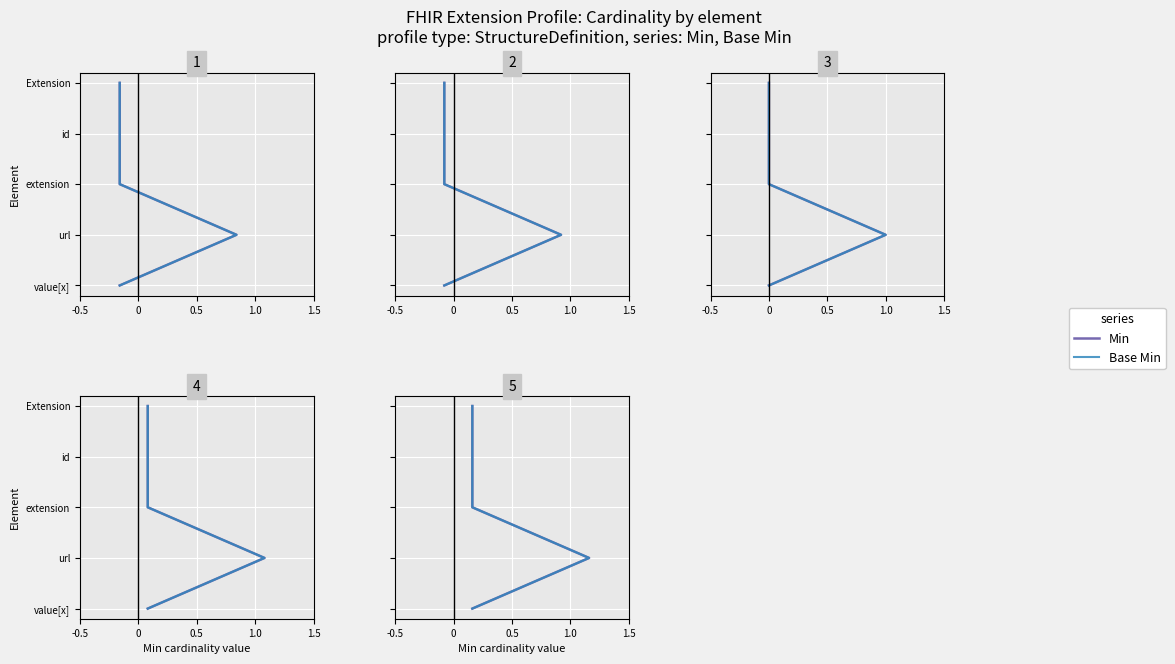

True or false: Min and Base Min intersect in this chart.

False